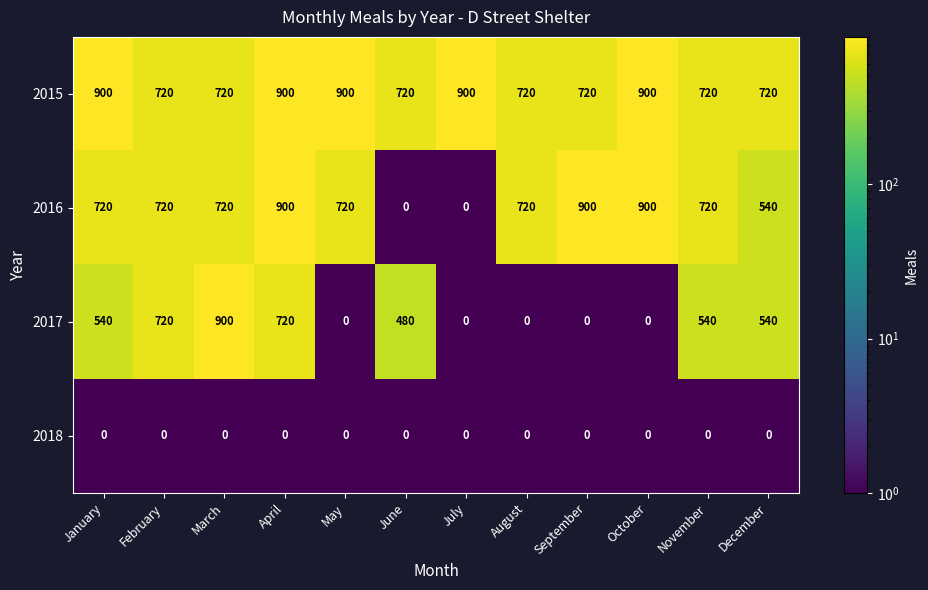

What is the sum of all 2015 values?

9540